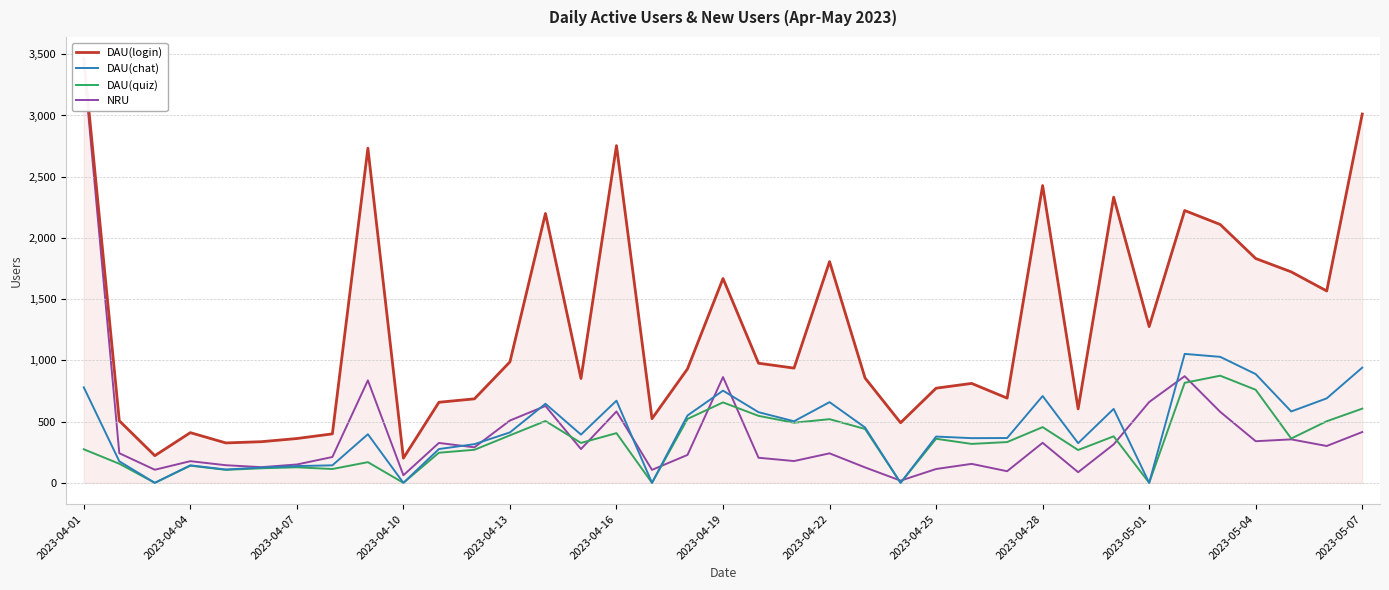

What are all the series names shown in the legend?

DAU(login), DAU(chat), DAU(quiz), NRU